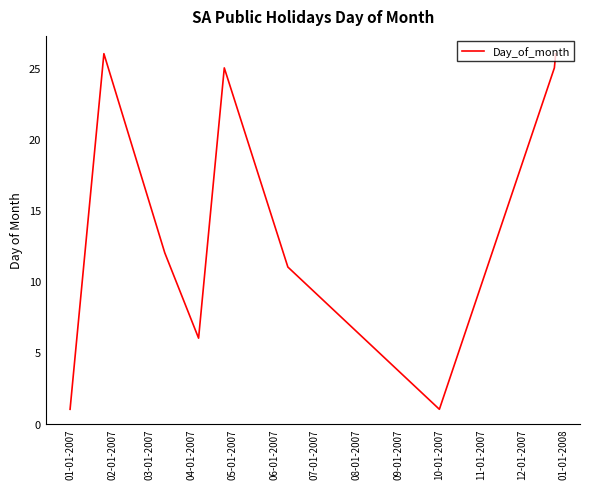

What is the difference between the second highest and second lowest values?

25